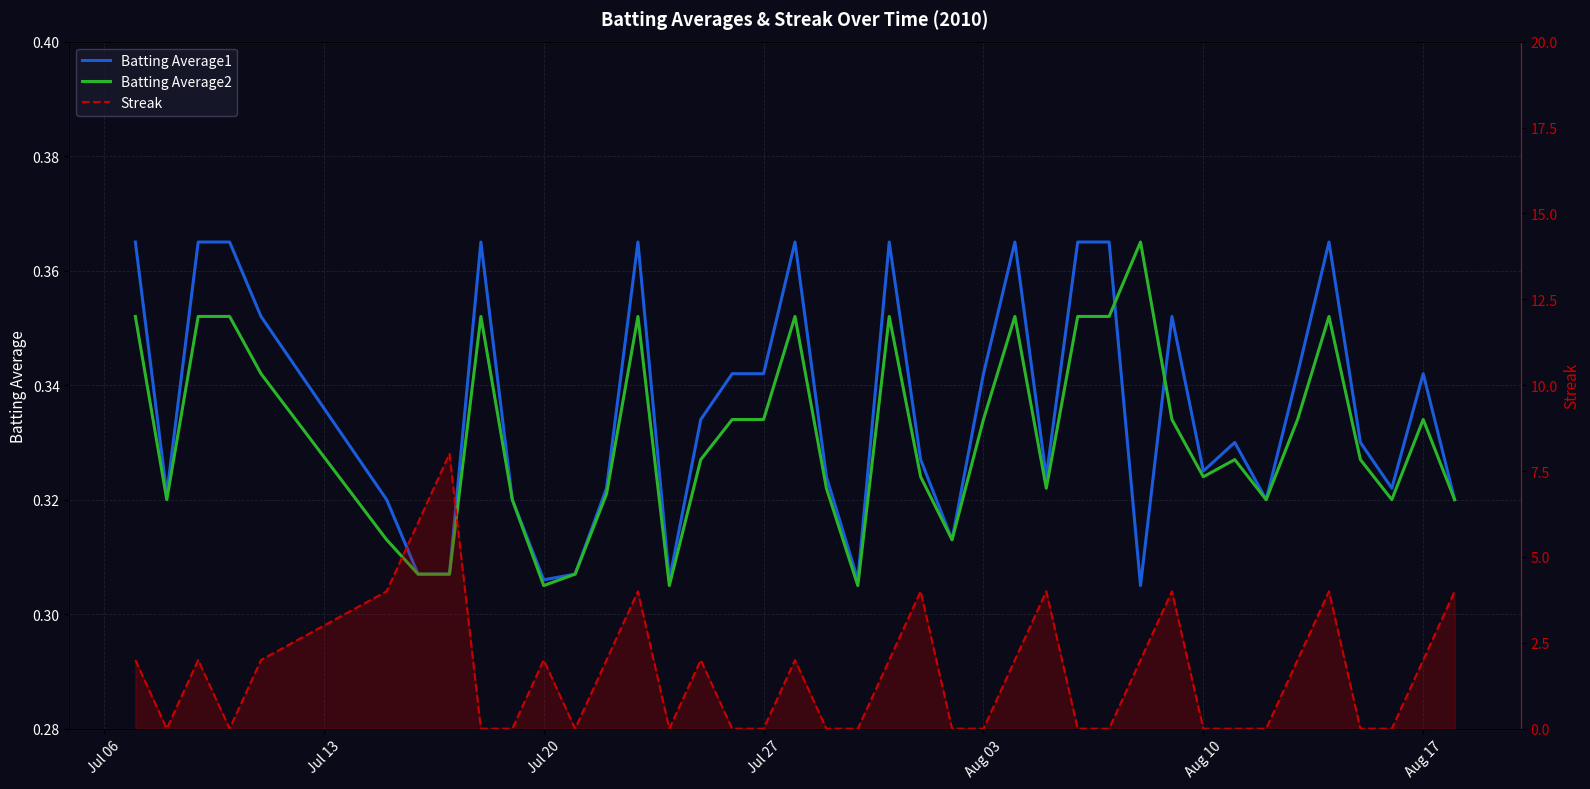

Rank the series by their maximum value, from highest to lowest.

Streak, Batting Average1, Batting Average2